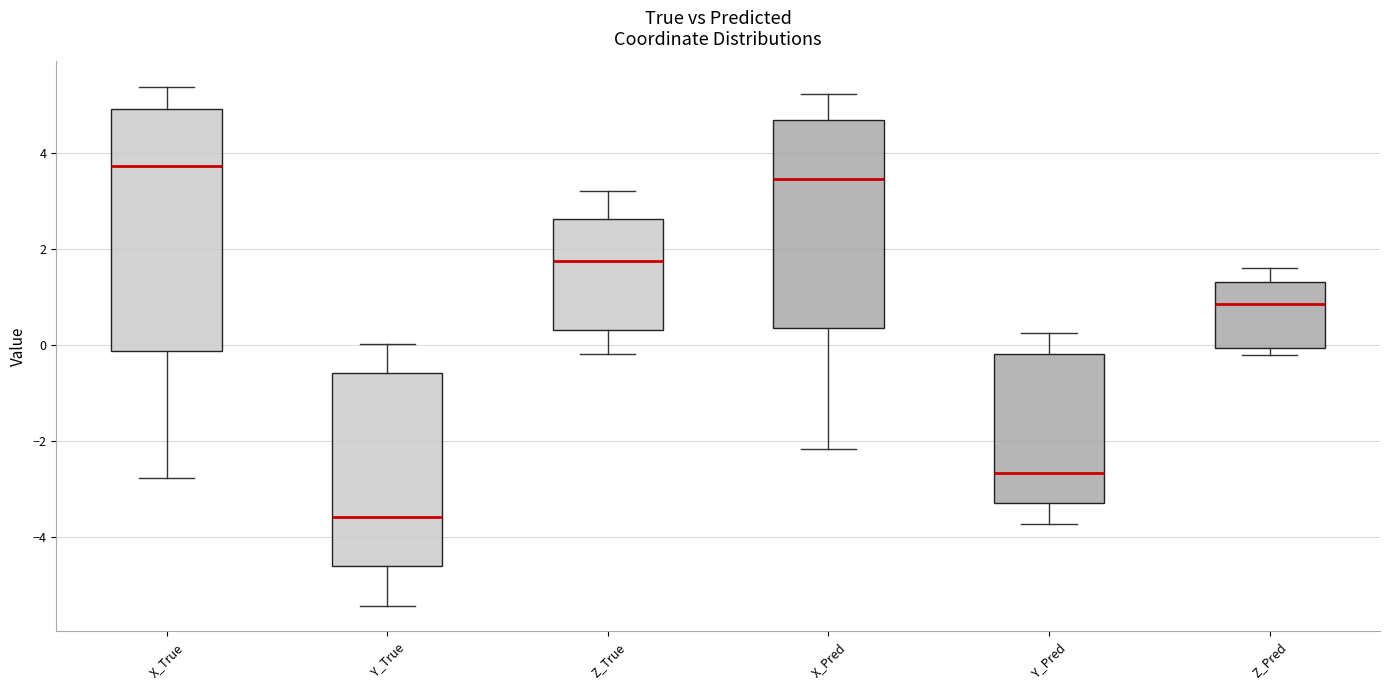

Which box is the tallest, from its lower edge to its upper edge?

X_True